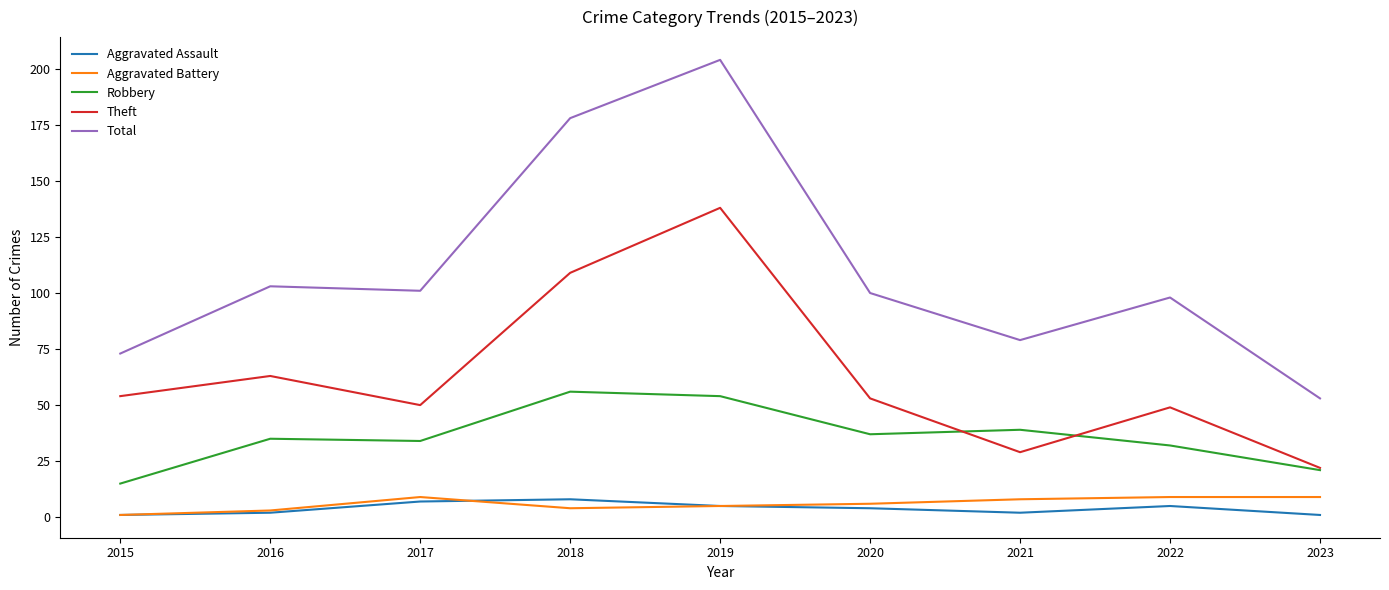

In Total, how many points are higher than both neighbors (excluding endpoints)?

3